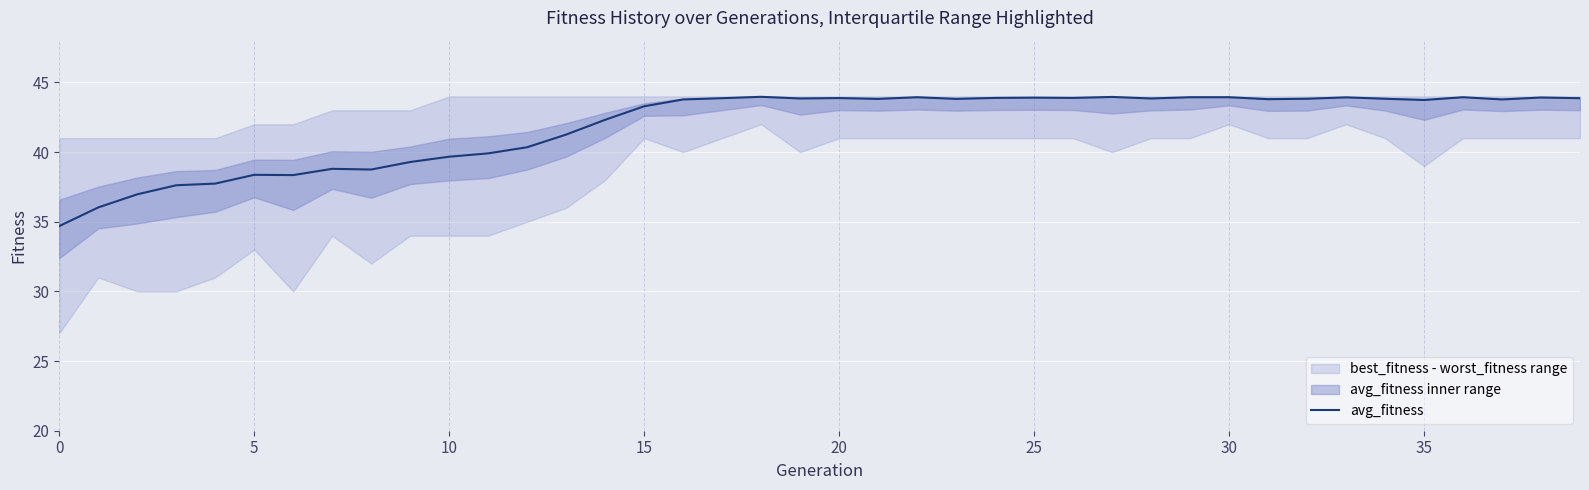

What is the difference between the second highest and minimum values?

9.3